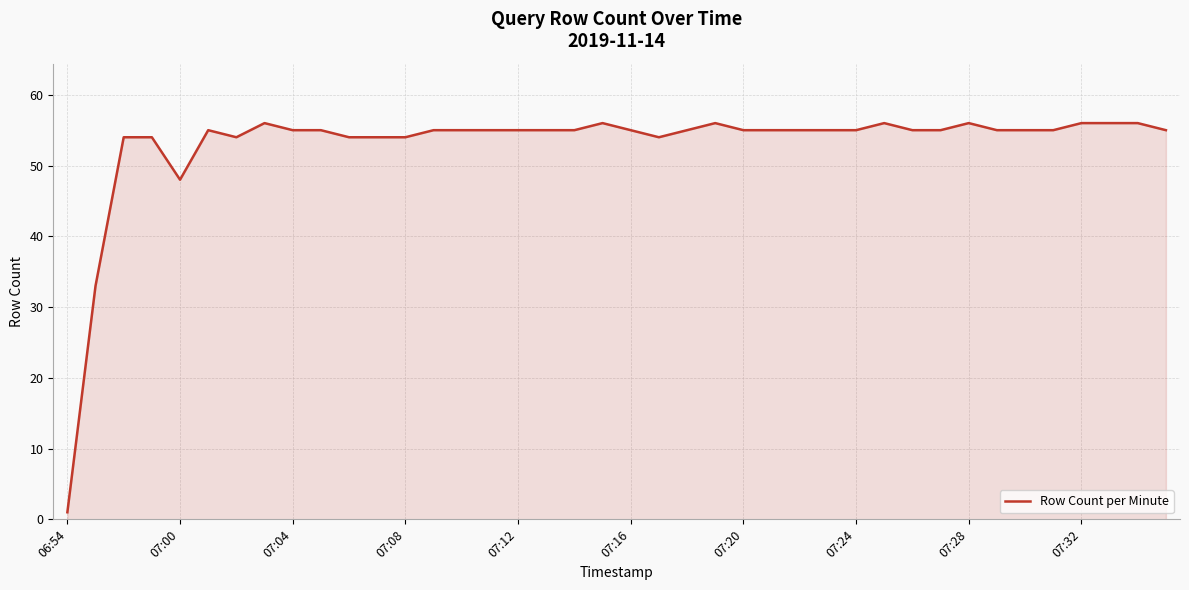

What is the difference between the maximum and minimum values?

55